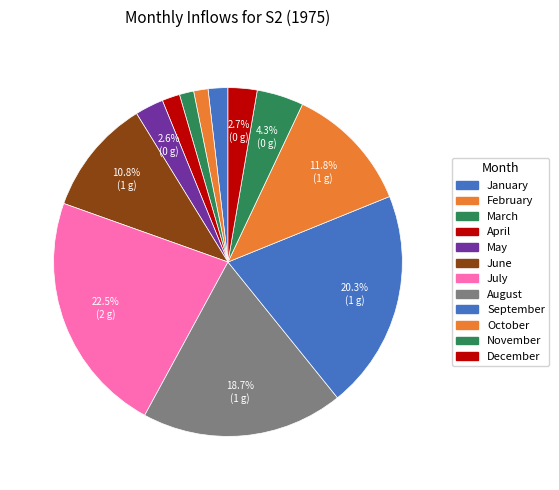

To the nearest percent, what portion does January represent?

2%